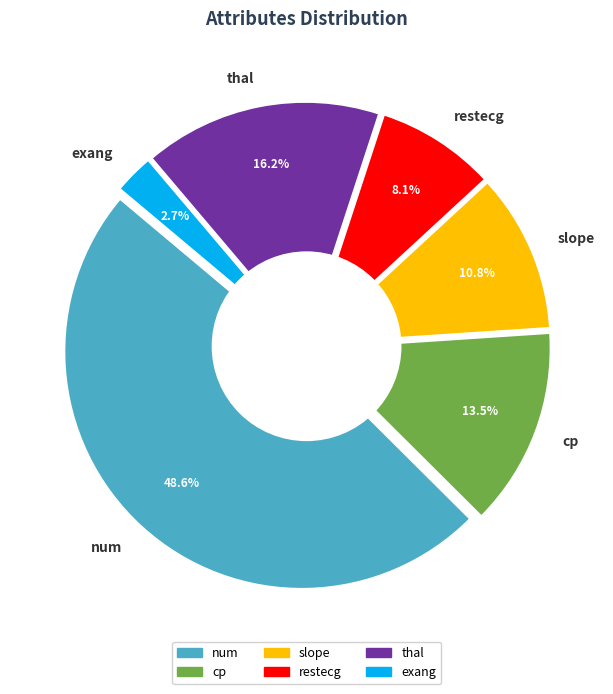

To the nearest percent, what is the difference between the largest and smallest slice percentages?

46%